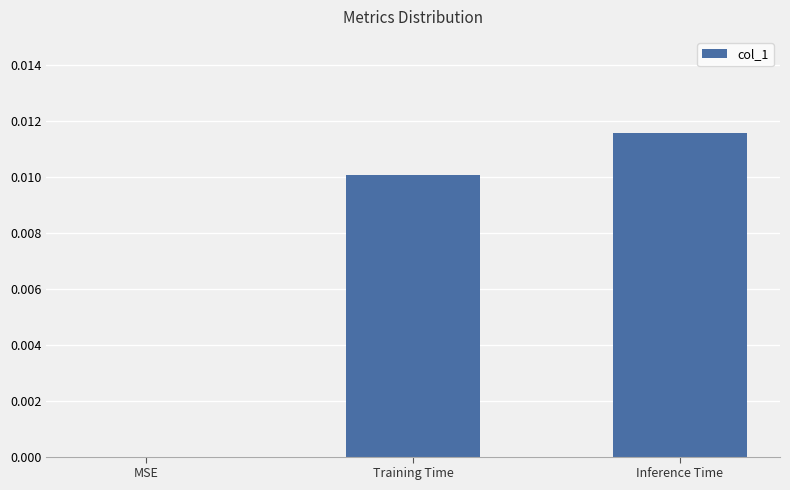

The value at MSE is 0.0. True or false?

True